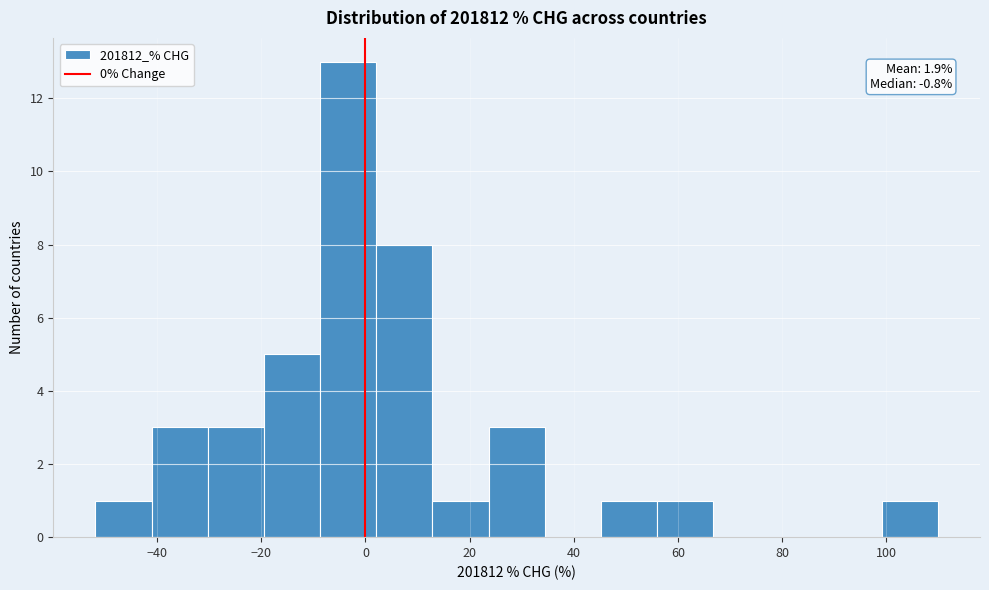

Over which range of the x-axis is the bar tallest?

-8 to 2